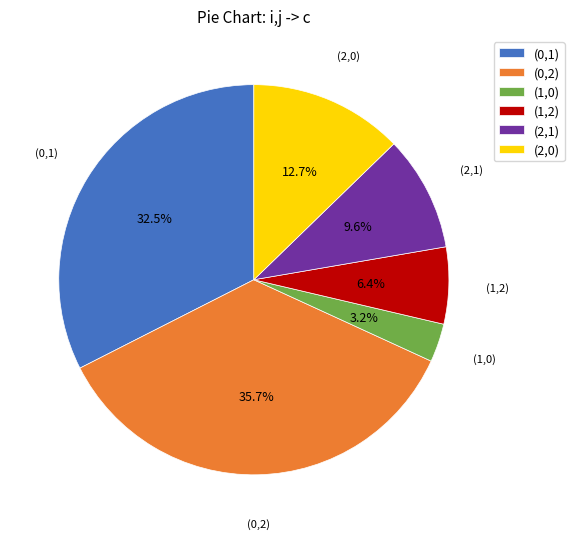

To the nearest percent, what is the difference between the (2,0) and (0,2) slice percentages?

23%